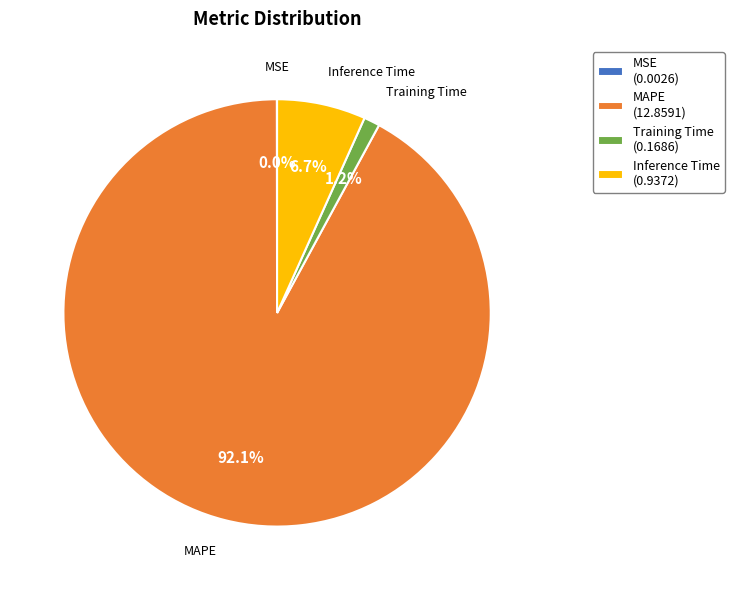

To the nearest percent, what percentage of the pie is Training Time?

1%